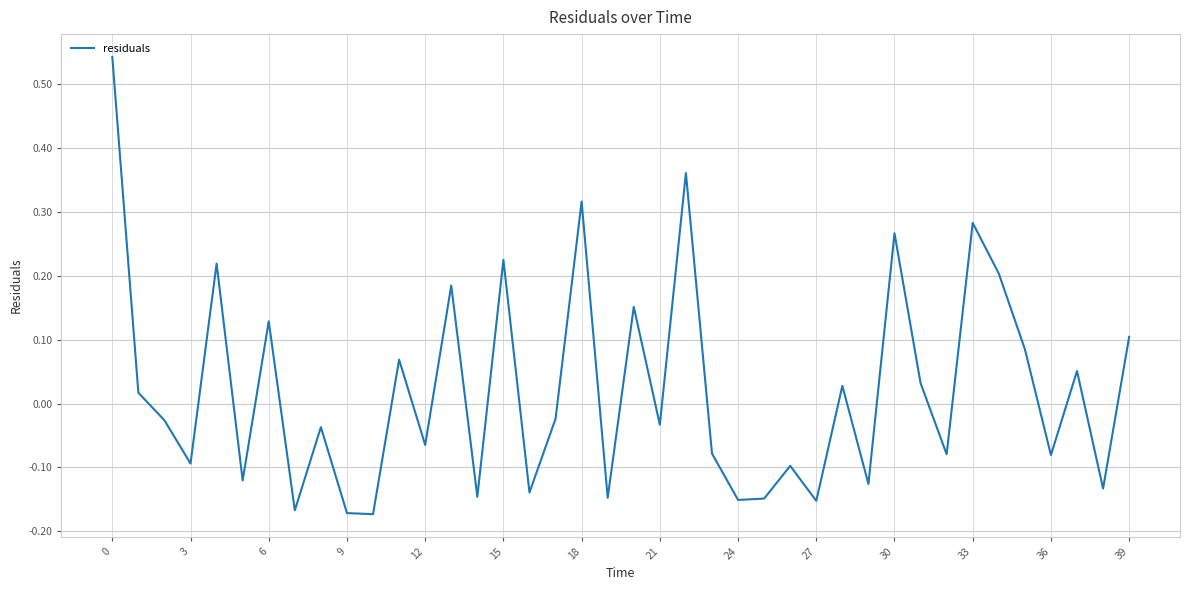

How many points are higher than both their immediate neighbors (excluding endpoints)?

14